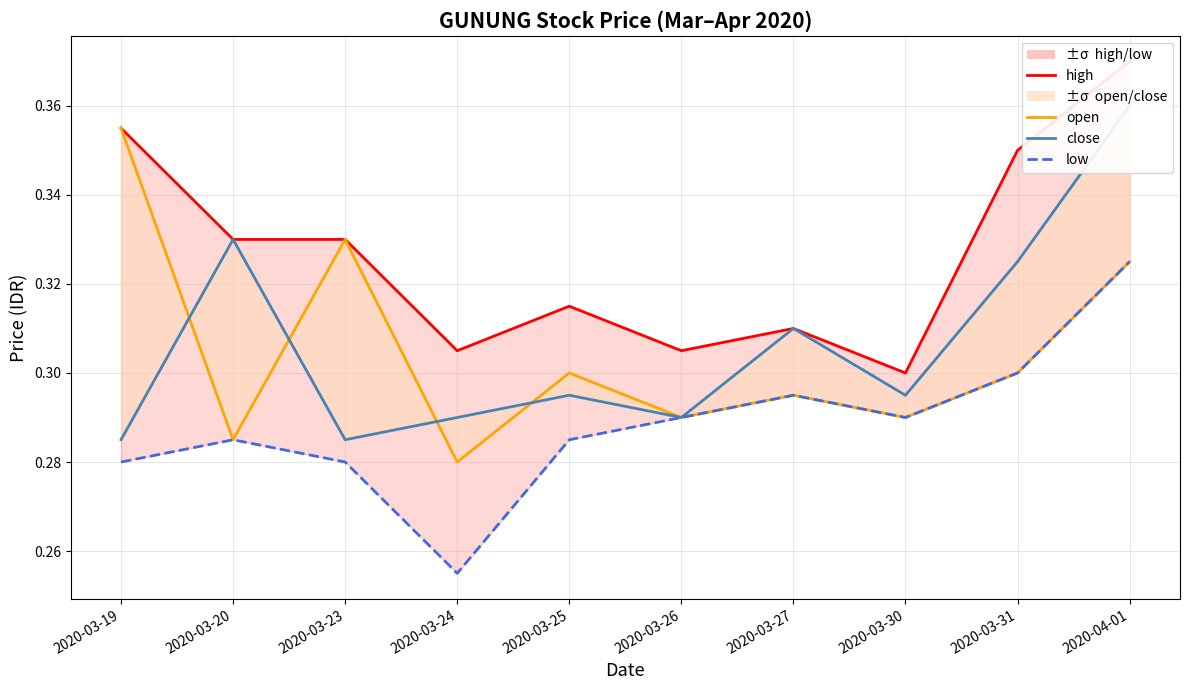

What is the label of the 10th point from the left?

2020-04-01